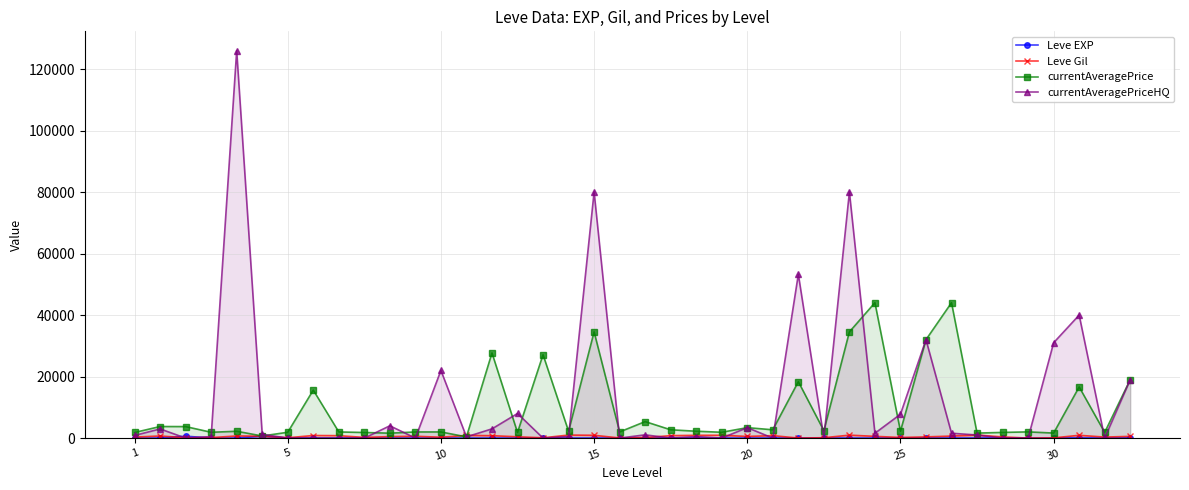

What is the sum of the Leve Gil values at 32 and 7?

1500